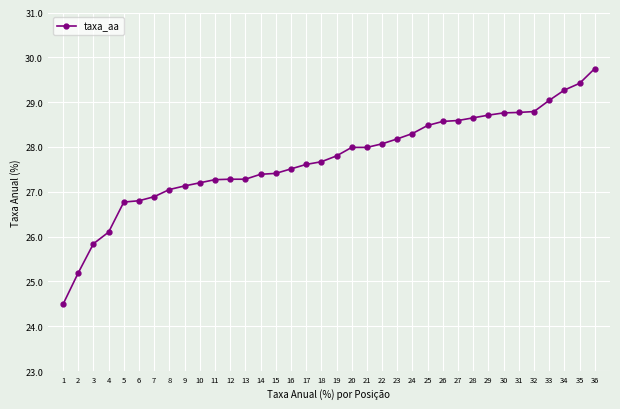

What is the average value?

27.7